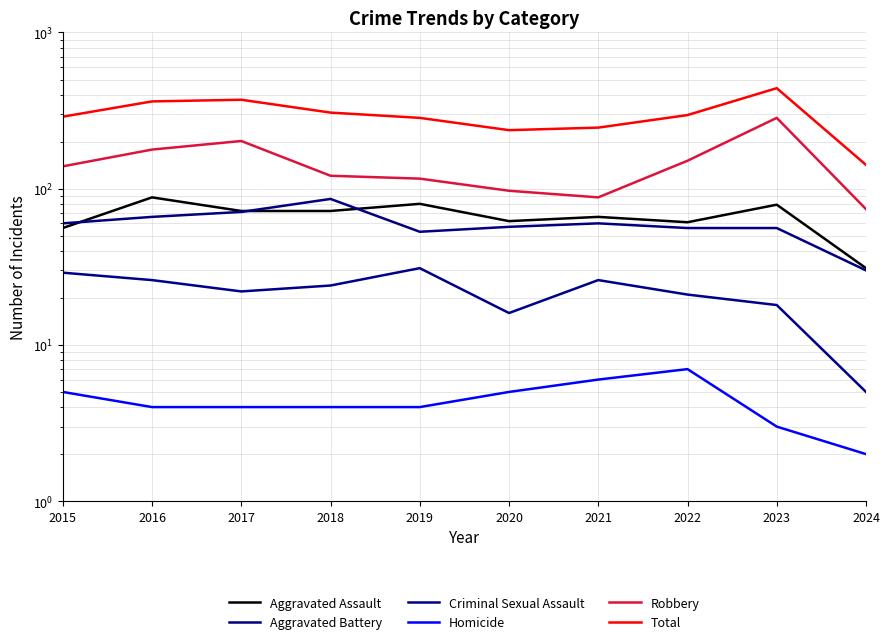

What is the difference between the Homicide values at 2023 and 2017?

1